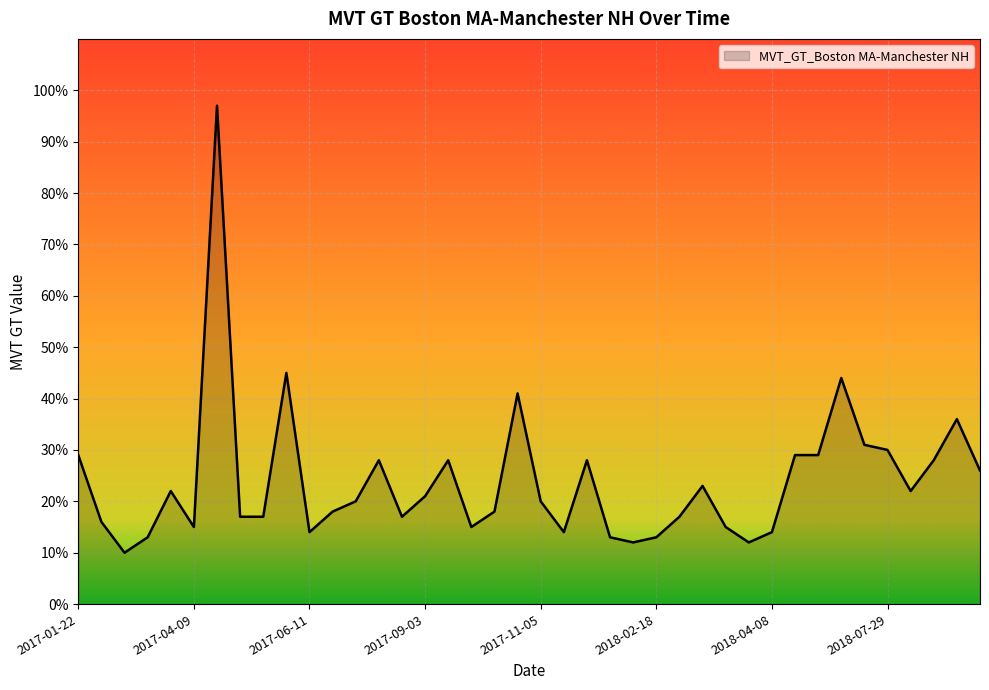

What is the smallest value displayed?

10